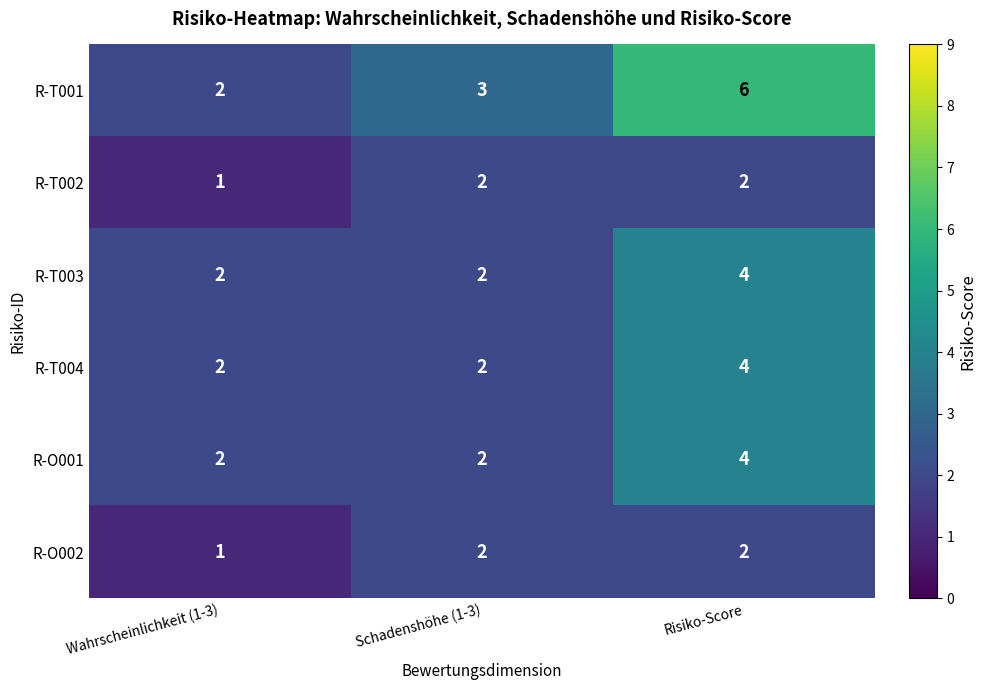

What is the average value of the R-T004 series?

3